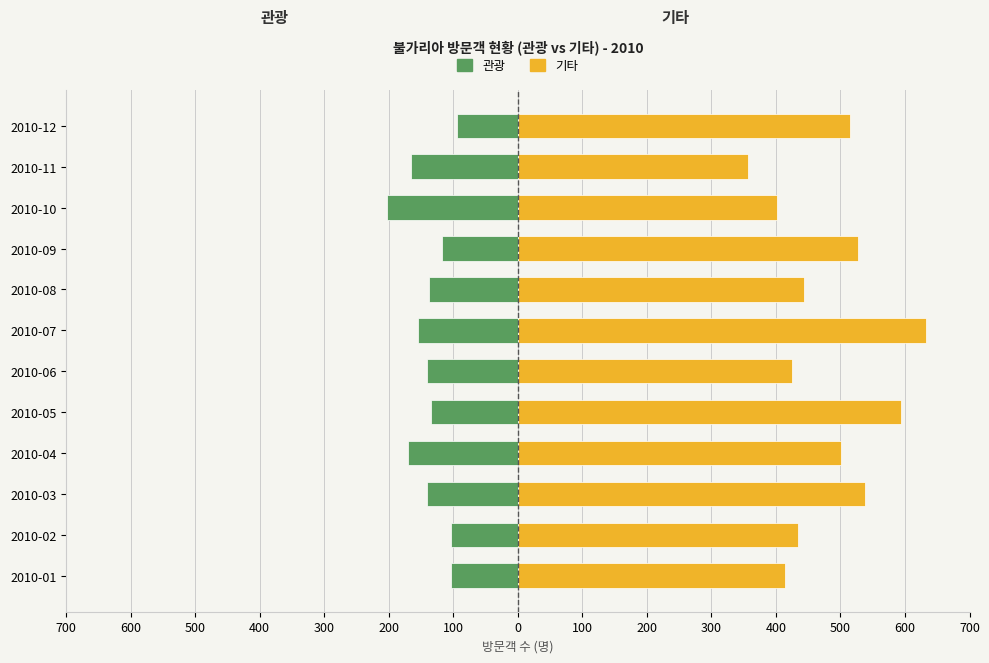

Reading left to right, list all the values displayed in this chart.

관광: -103	-104	-140	-170	-134	-140	-155	-138	-118	-202	-165	-95
기타: 414	434	538	501	594	425	633	444	527	401	357	515